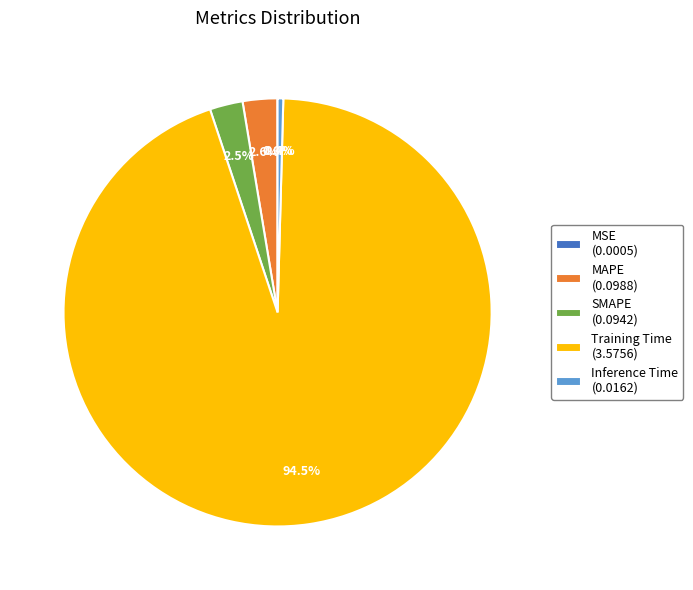

Between Inference Time (0.0162) and MAPE (0.0988), which is larger?

MAPE (0.0988)